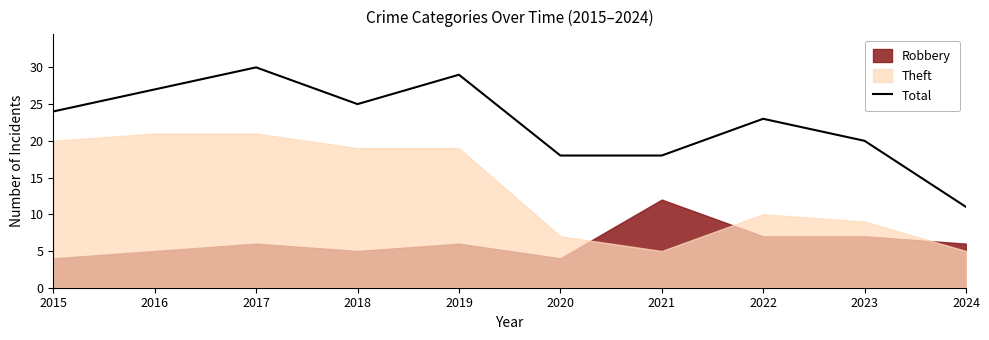

What is the difference between the values at 2024 and 2022?

12